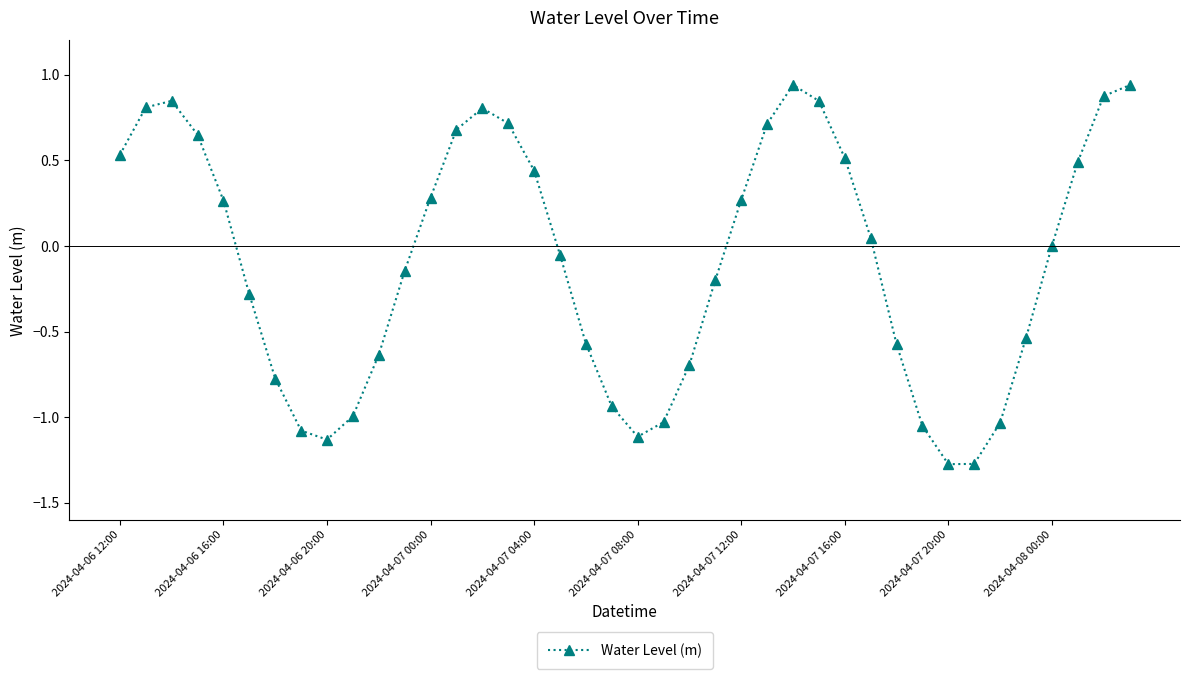

How many points are higher than both their immediate neighbors (excluding endpoints)?

3